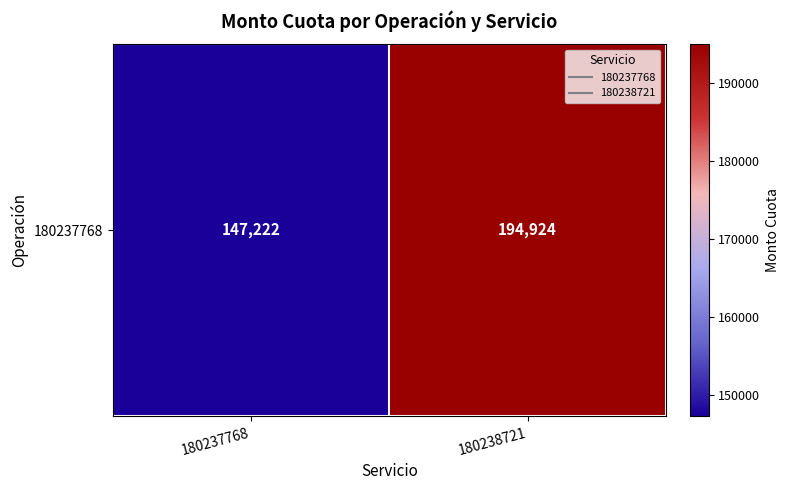

True or false: the data shows 43645 at 180238721.

False